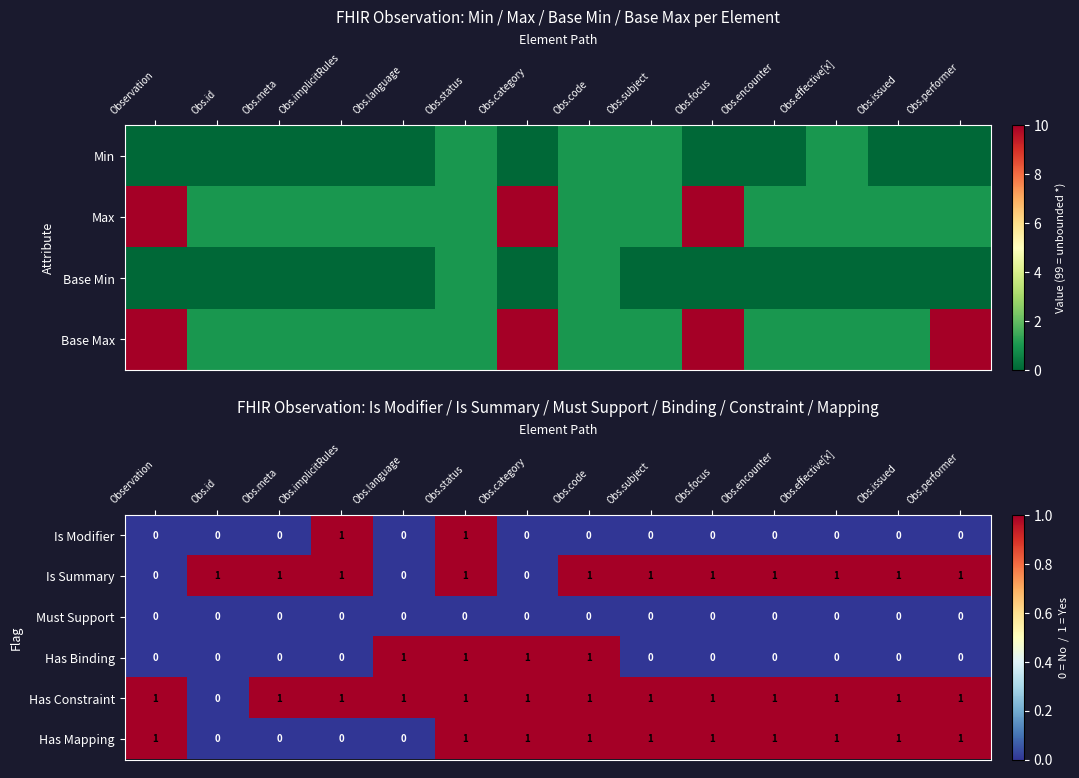

The value of Has Mapping at Obs.status is 1. True or false?

True